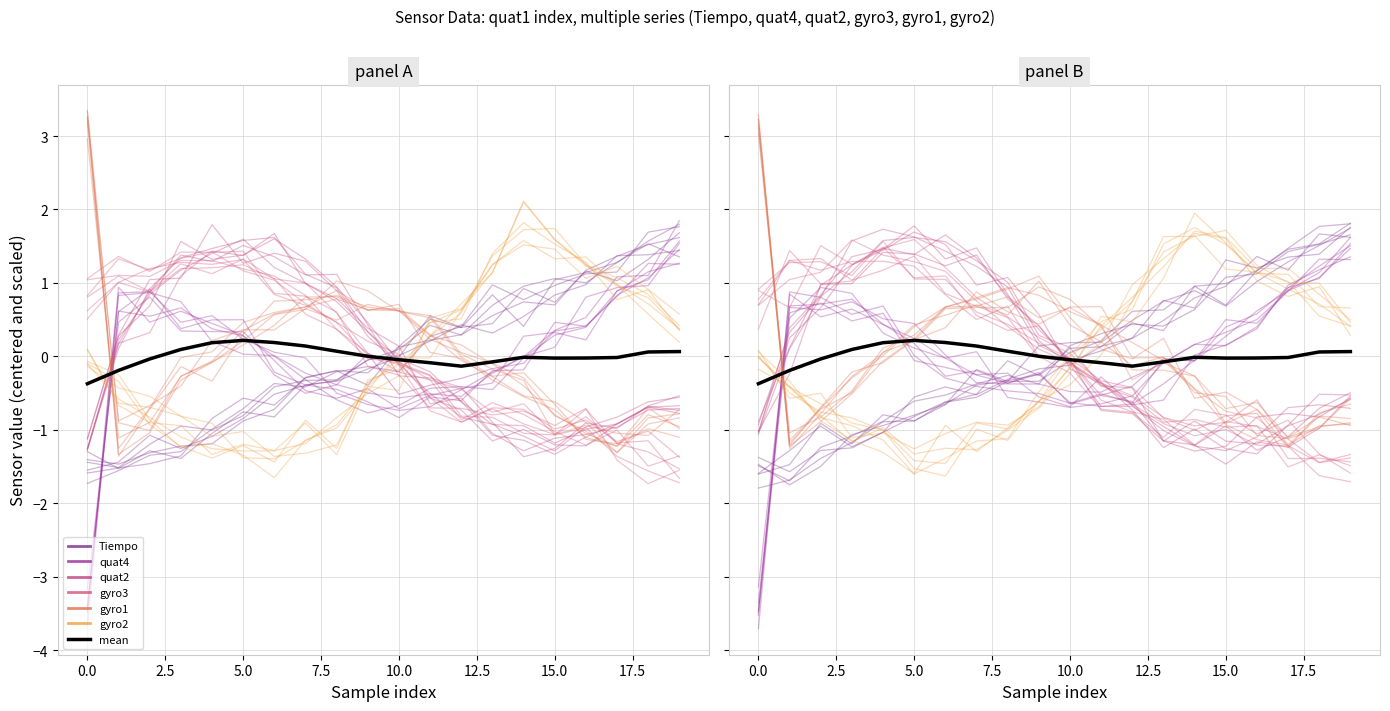

At how many categories does at least one series exceed -1?

20